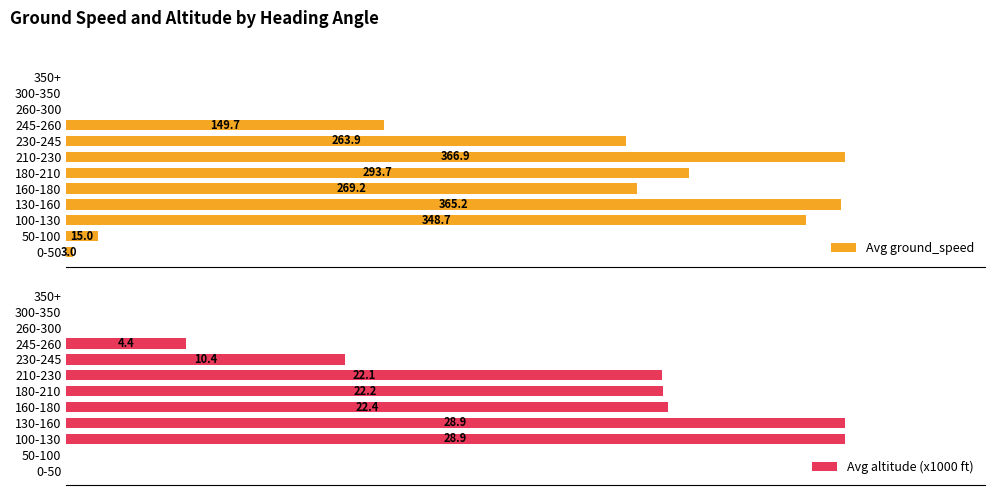

How many values in the Avg altitude (x1000 ft) series exceed 10?

6